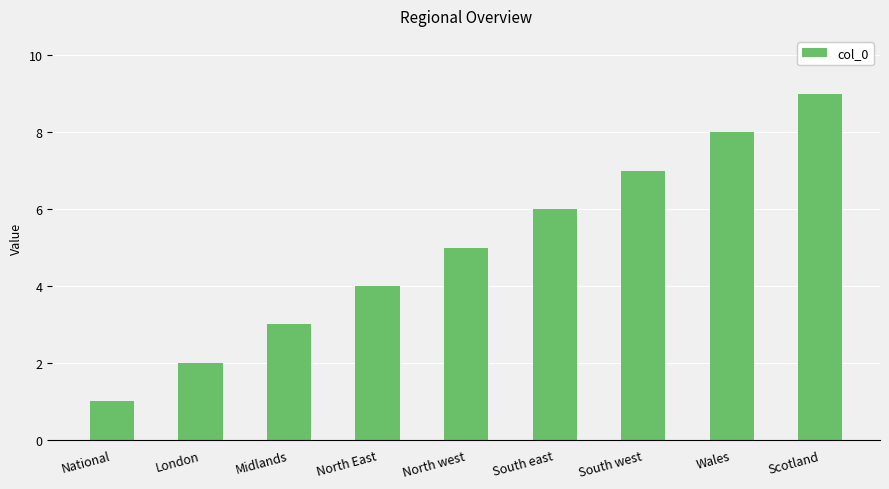

List the labels in order of value, largest first.

Scotland, Wales, South west, South east, North west, North East, Midlands, London, National